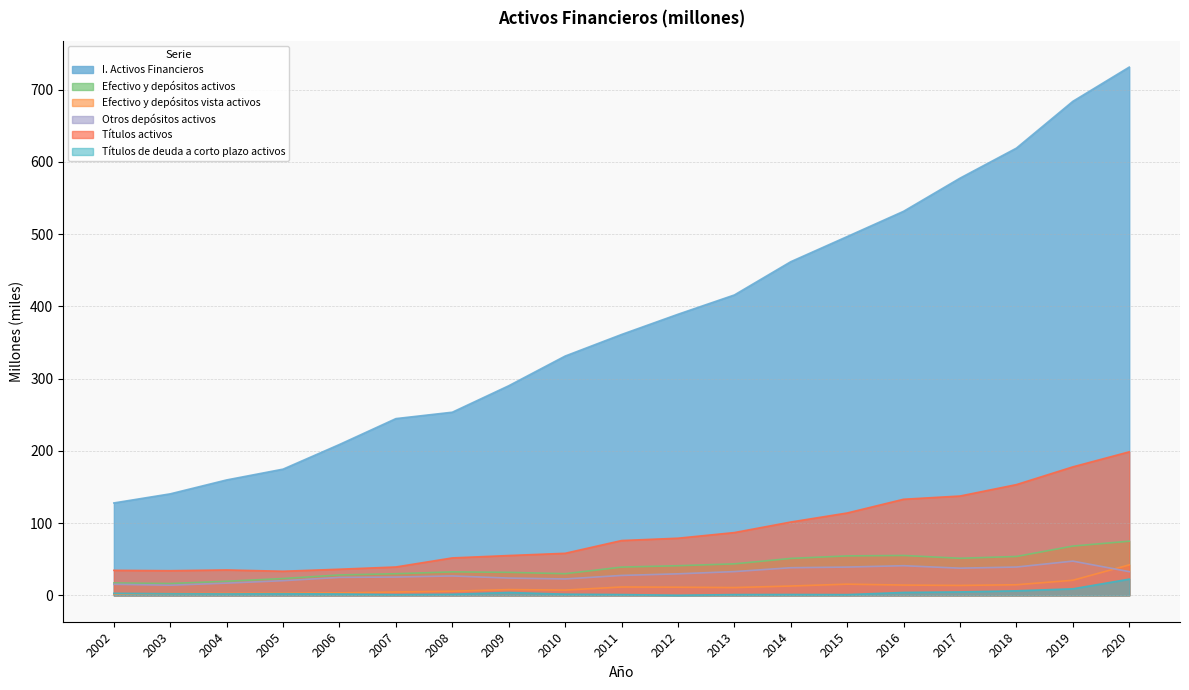

Where is Efectivo y depósitos activos nearest to the value 45?

2013